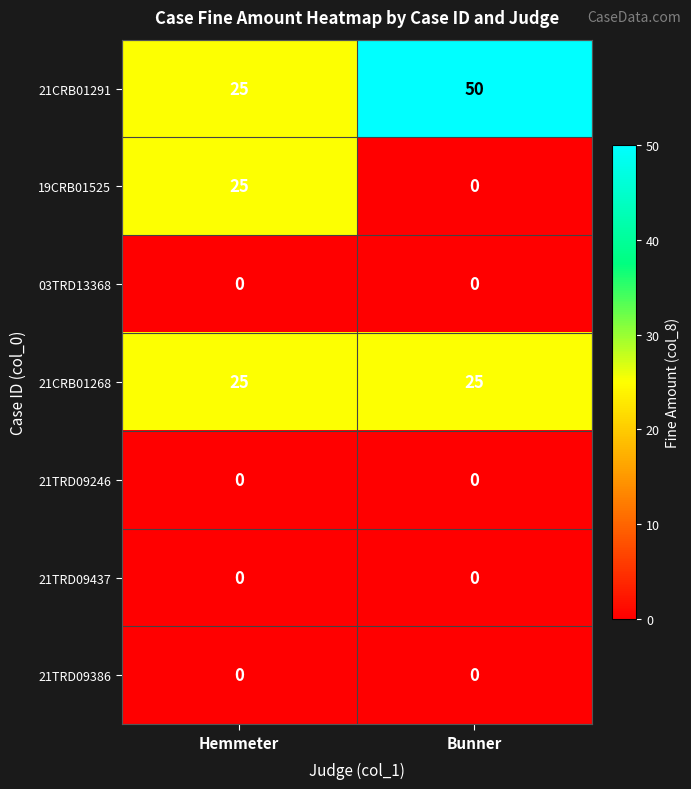

What is the sum of the 21CRB01291 values at Bunner and Hemmeter?

75